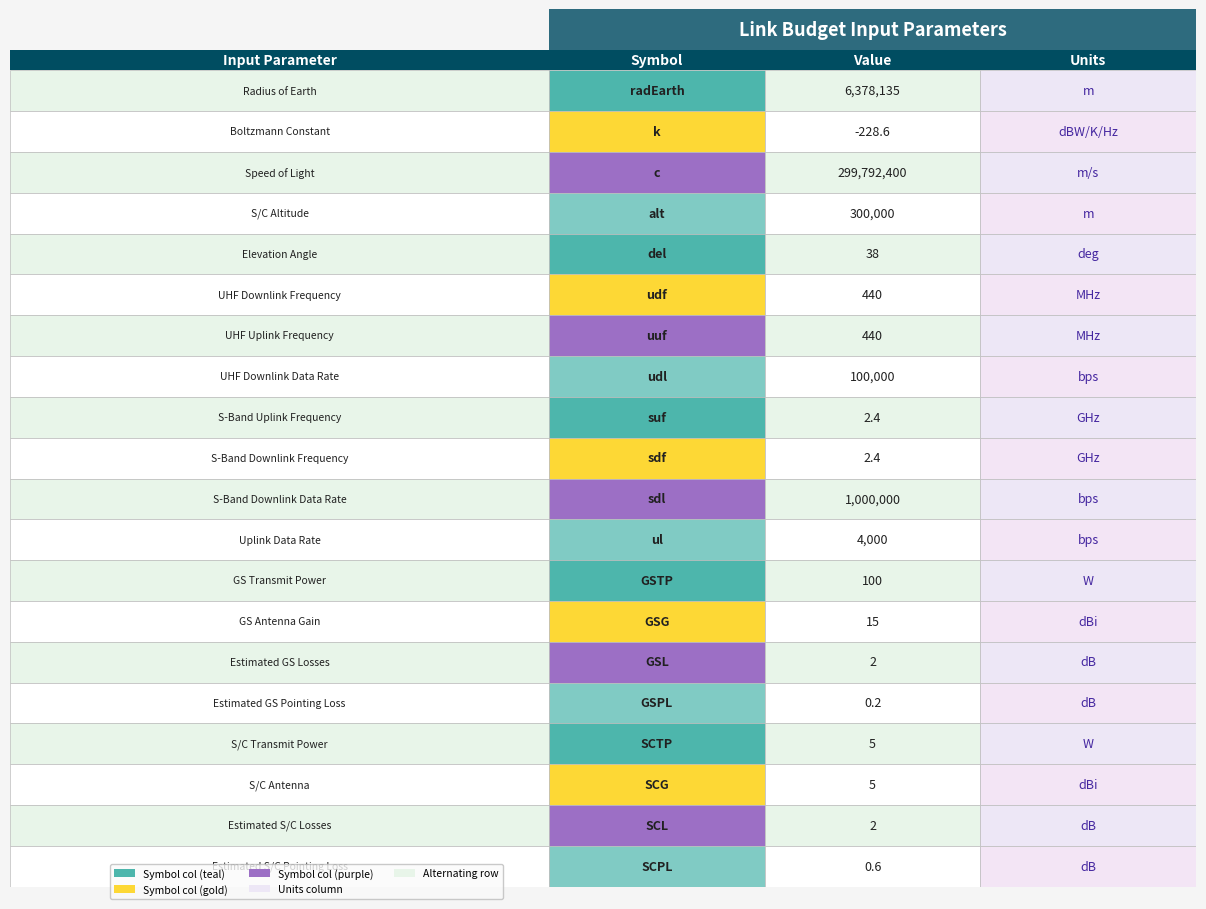

Reading left to right, transcribe all the data shown in this chart.

6378135.0	-228.6	299792400.0	300000.0	38.0	440.0	440.0	100000.0	2.4	2.4	1000000.0	4000.0	100.0	15.0	2.0	0.2	5.0	5.0	2.0	0.6